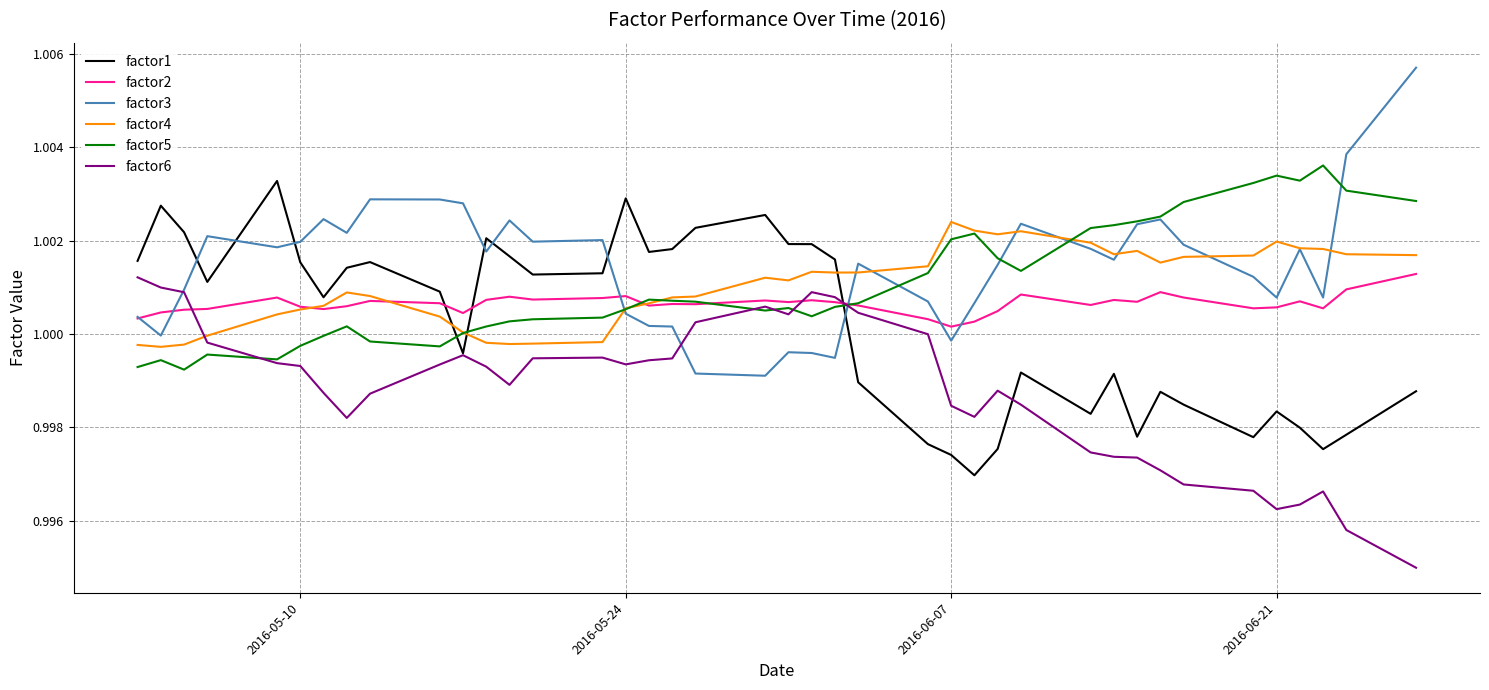

True or false: factor6 and factor4 intersect in this chart.

True